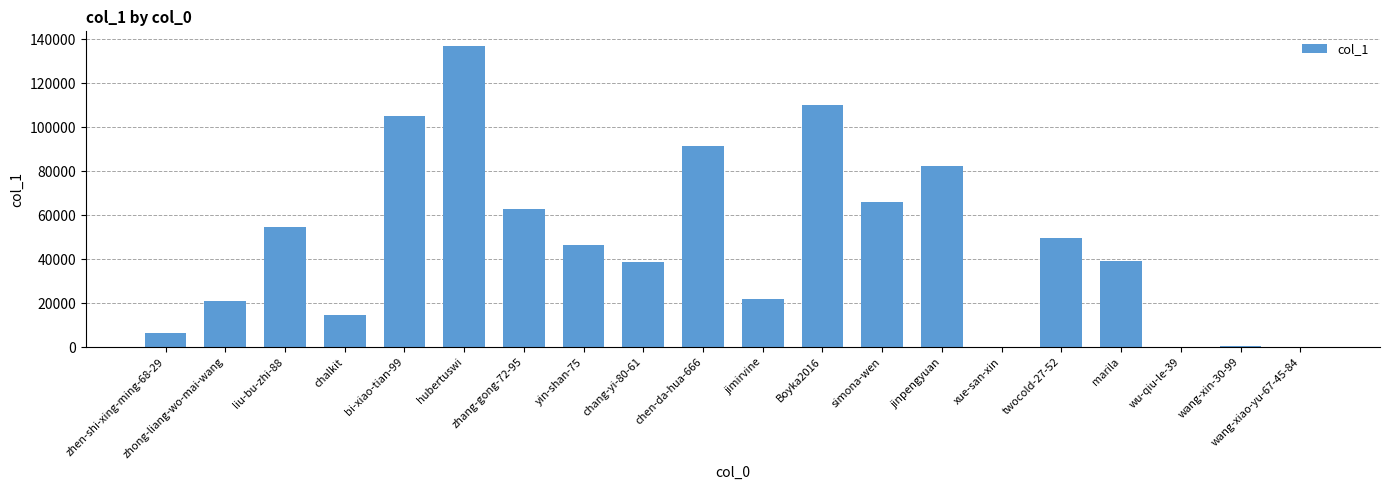

What is the maximum value shown in the chart?

136859